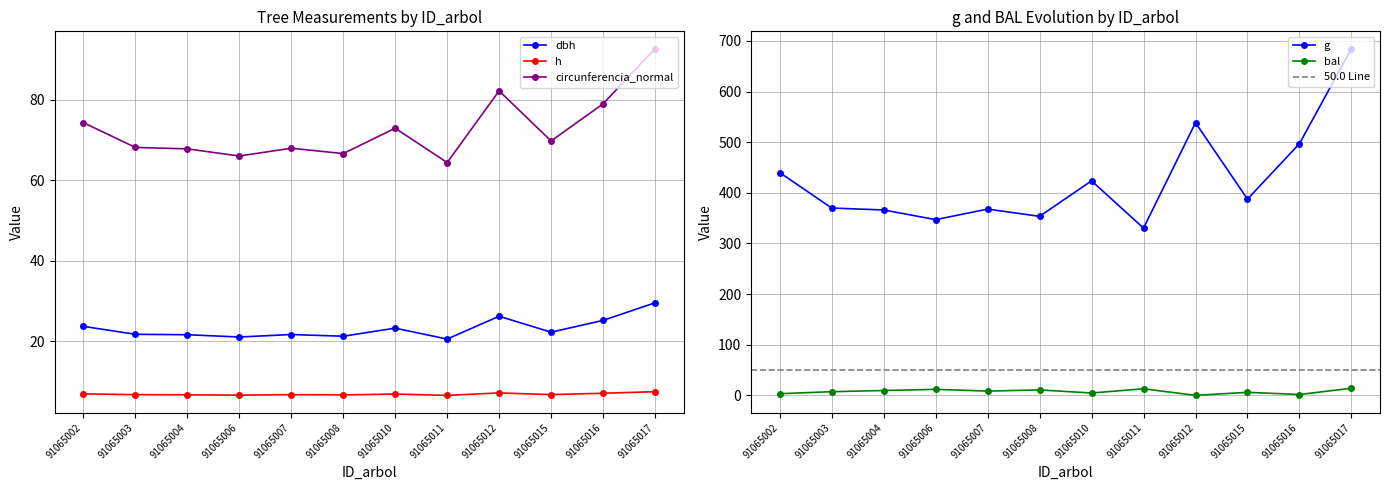

List the labels in order of bal value, smallest first.

91065012, 91065016, 91065002, 91065010, 91065015, 91065003, 91065007, 91065004, 91065008, 91065006, 91065011, 91065017